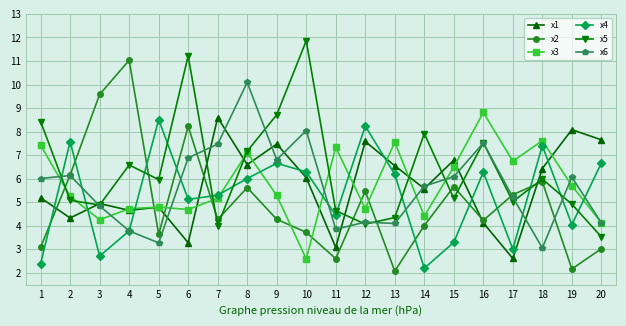

Read the x4 value at 18.

7.4